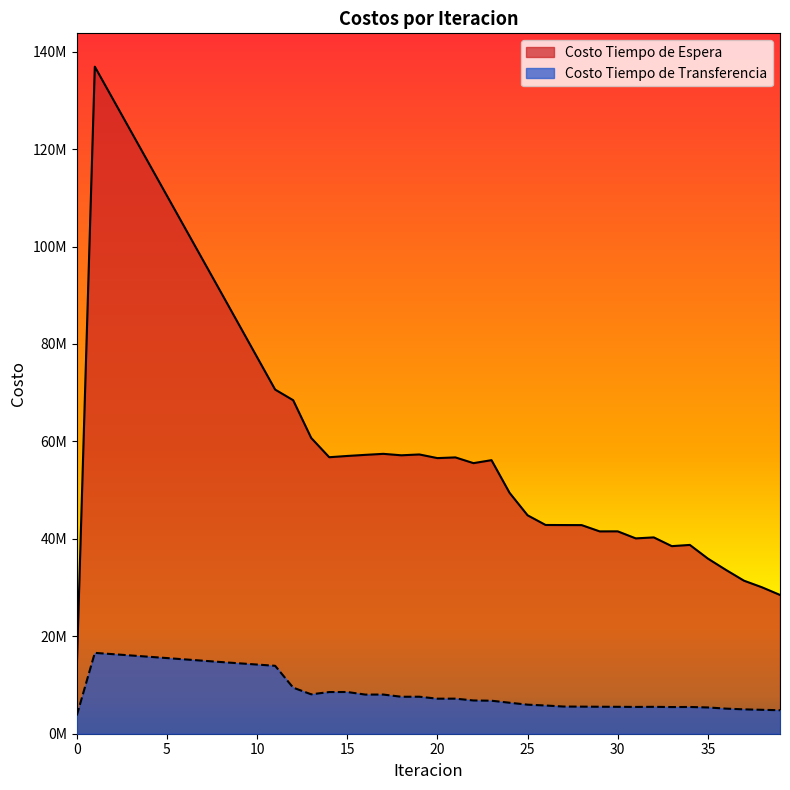

The value of Costo Tiempo de Espera at 24 is 49459048.2. True or false?

True